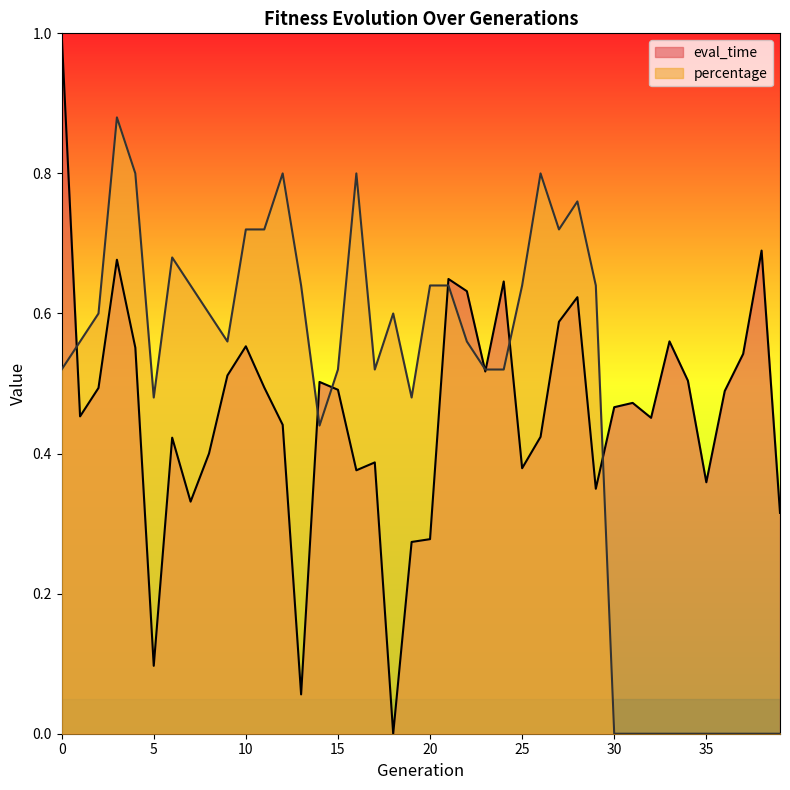

Does the chart have visible grid lines?

No